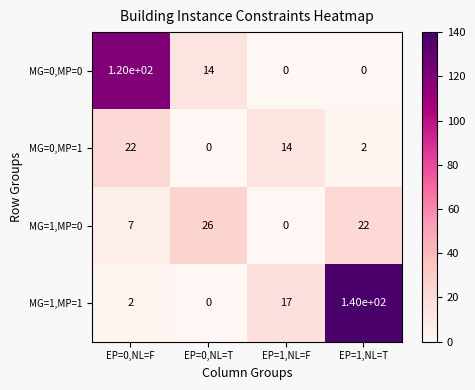

Reading left to right, transcribe all the data shown in this chart.

MG=0,MP=0: EP=0,NL=F=120	EP=0,NL=T=14	EP=1,NL=F=0	EP=1,NL=T=0
MG=0,MP=1: EP=0,NL=F=22	EP=0,NL=T=0	EP=1,NL=F=14	EP=1,NL=T=2
MG=1,MP=0: EP=0,NL=F=7	EP=0,NL=T=26	EP=1,NL=F=0	EP=1,NL=T=22
MG=1,MP=1: EP=0,NL=F=2	EP=0,NL=T=0	EP=1,NL=F=17	EP=1,NL=T=140